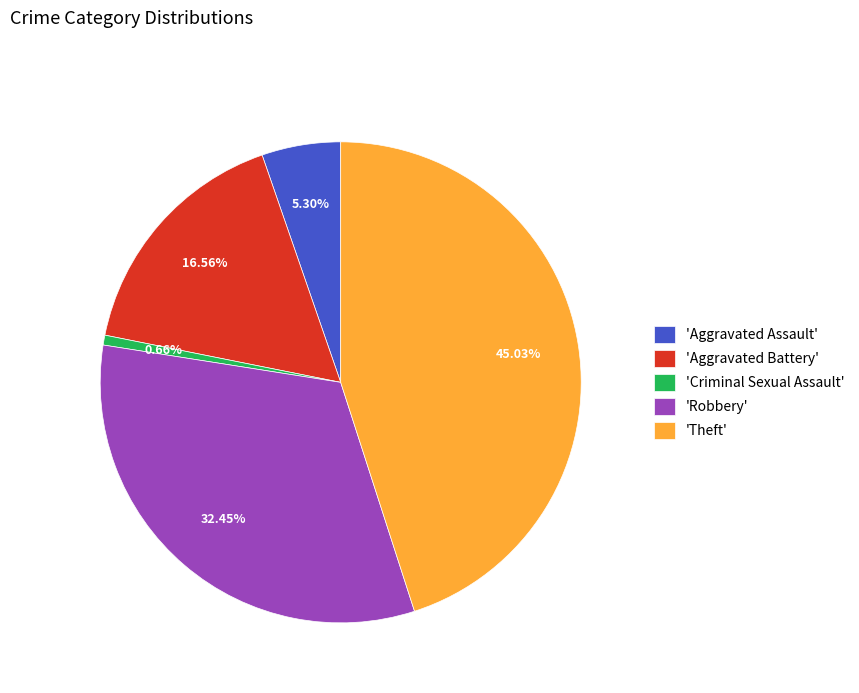

How many segments does this pie chart have?

5